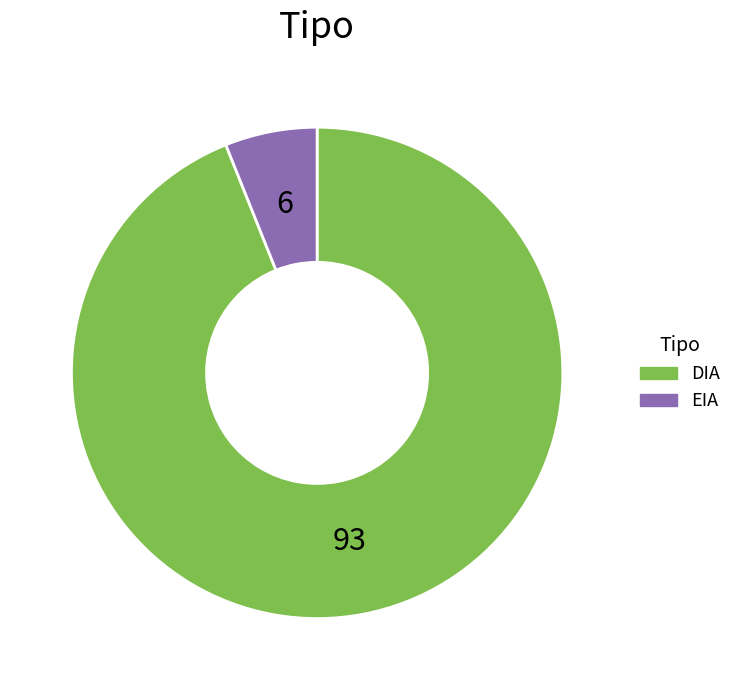

Rank the categories by value from lowest to highest.

EIA, DIA